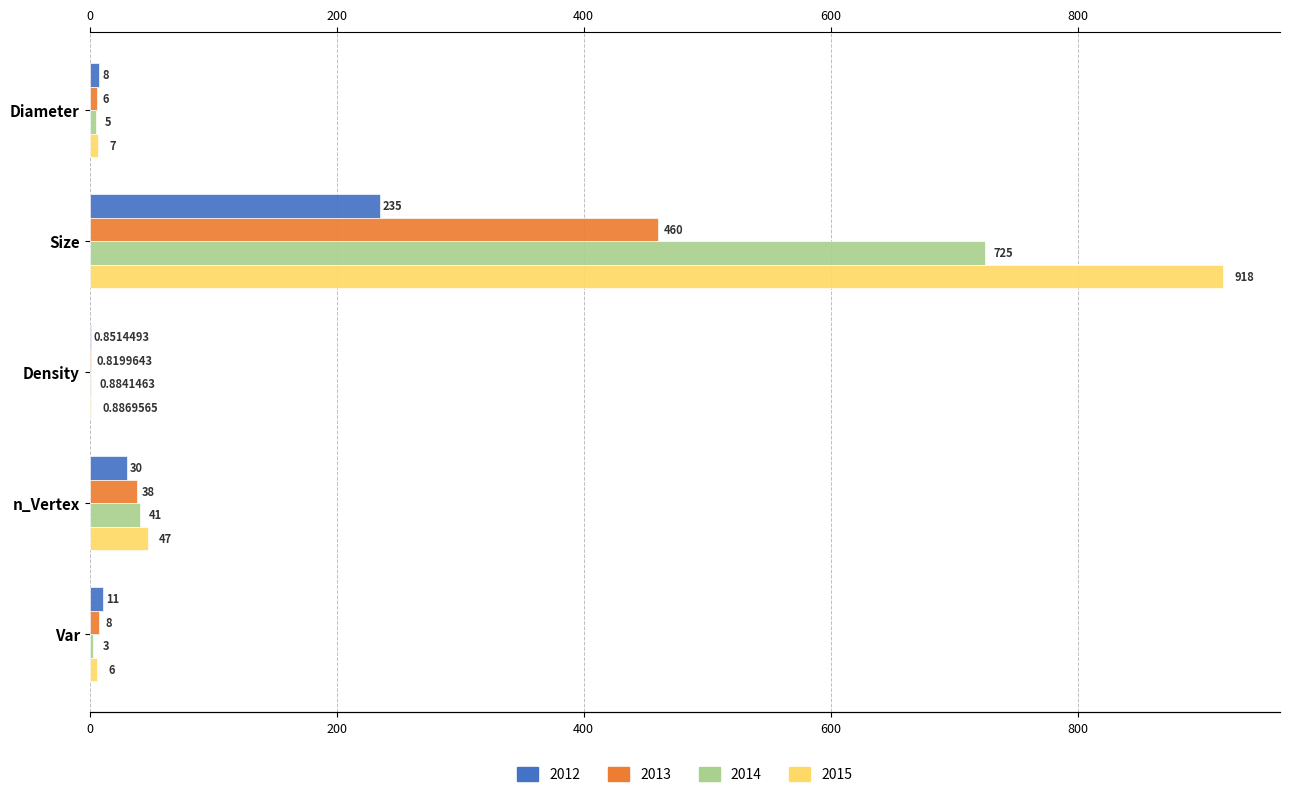

Which has a higher value, Density or Var?

Var